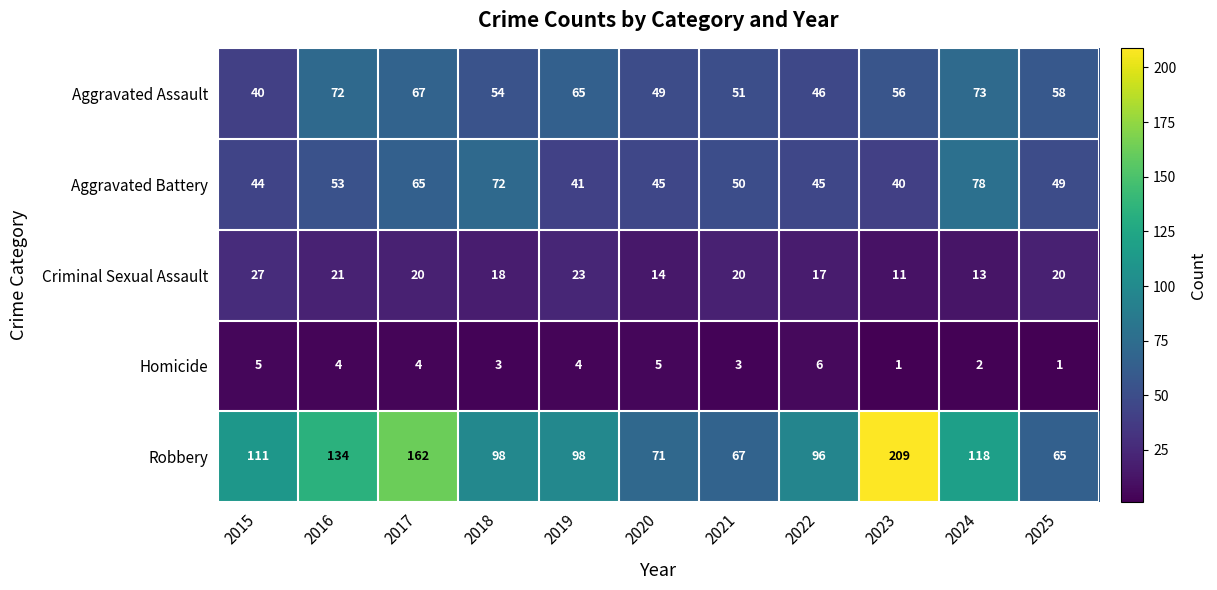

At how many categories does at least one series exceed 49?

11